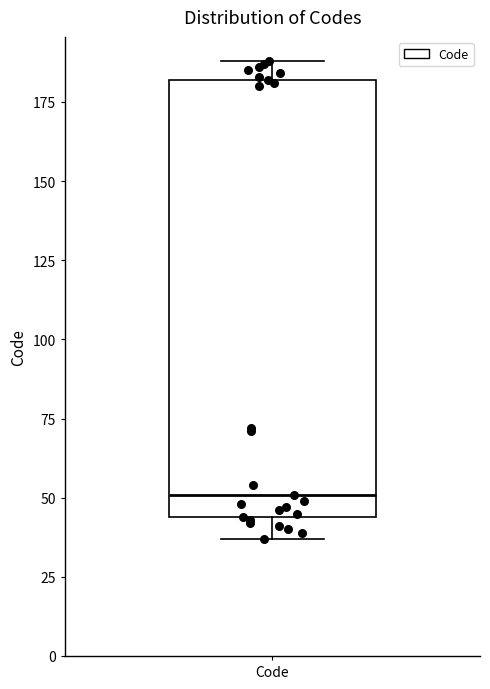

Transcribe this box plot: give where the median line is, the range the box spans, and where the two whiskers end, as read against the y-axis. The values are not printed on the chart, so give them approximately, as read against the axis.

median 50, box 45 to 180, whiskers 35 to 190